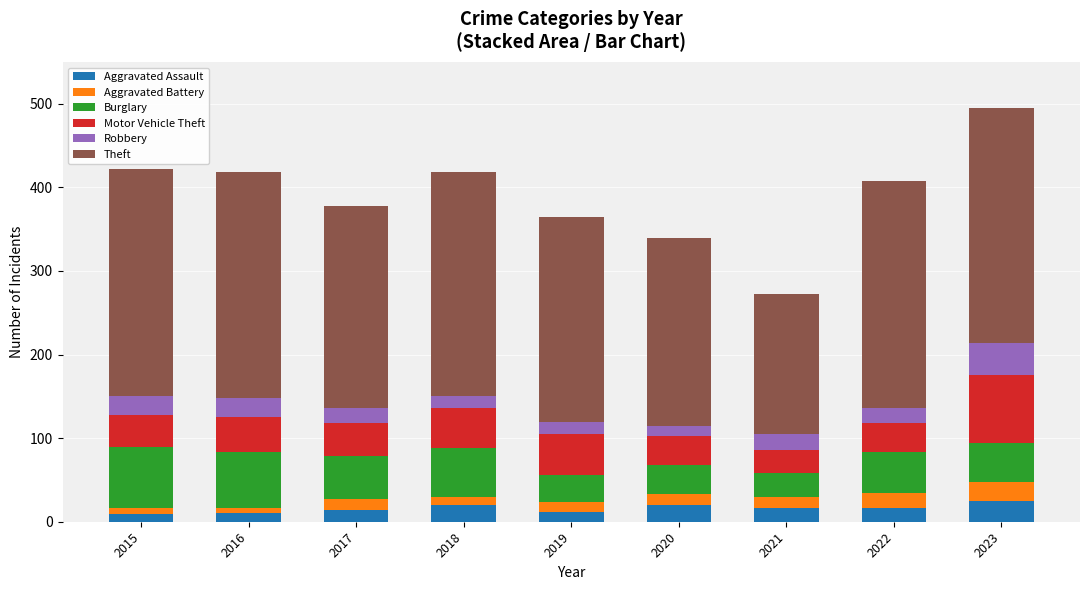

What is the difference between the maximum and minimum values in the Aggravated Assault series?

16